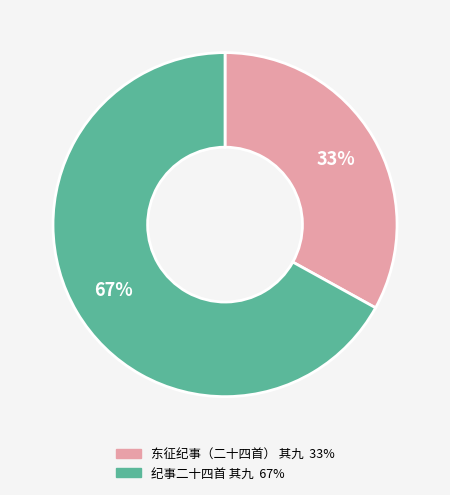

To the nearest percent, what percentage of the pie is 纪事二十四首 其九?

67%